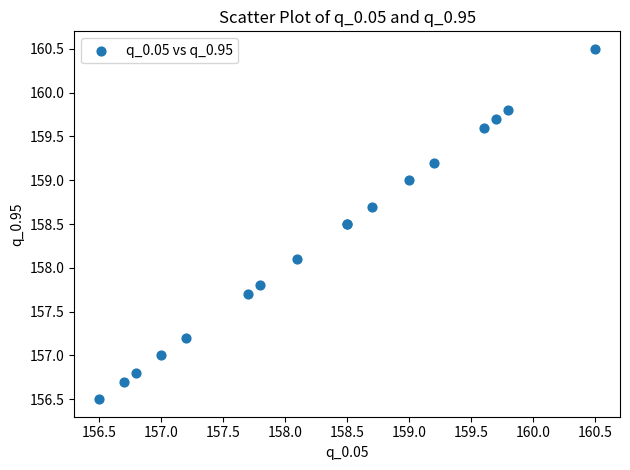

What Y value in the scatter plot is closest to 158?

158.1